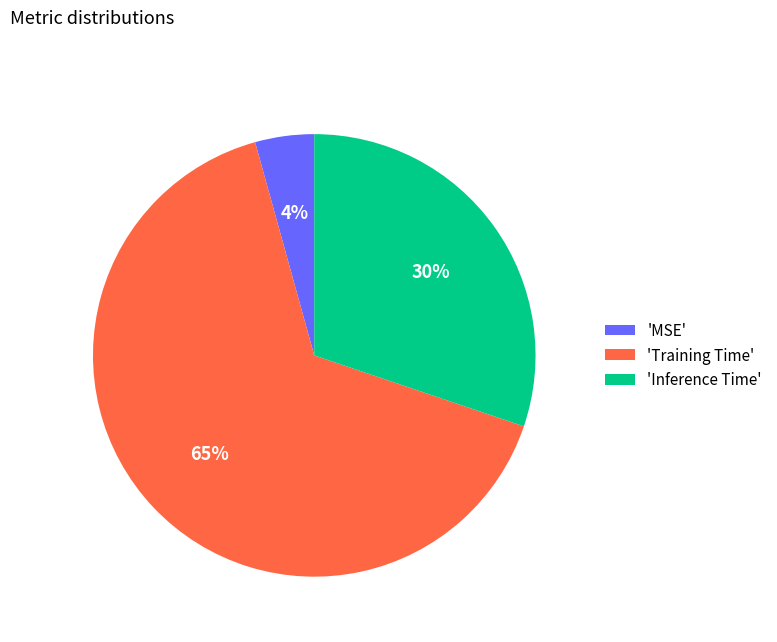

Do 'MSE' and 'Inference Time' together represent more than half of the pie?

No